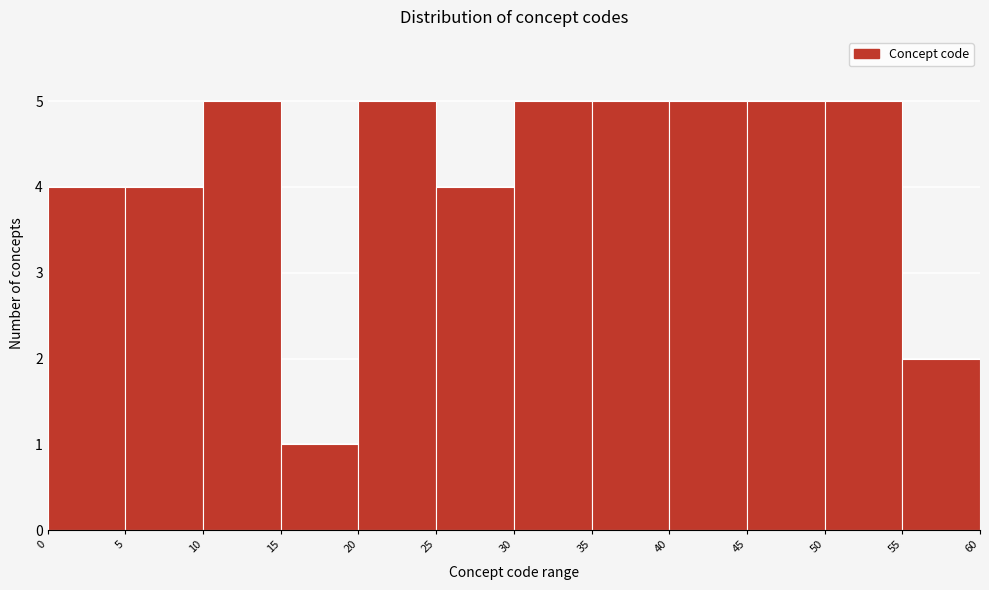

How tall is the bar that spans 55 to 60 on the x-axis? The values are not printed on the chart, so give them approximately, as read against the axis.

2